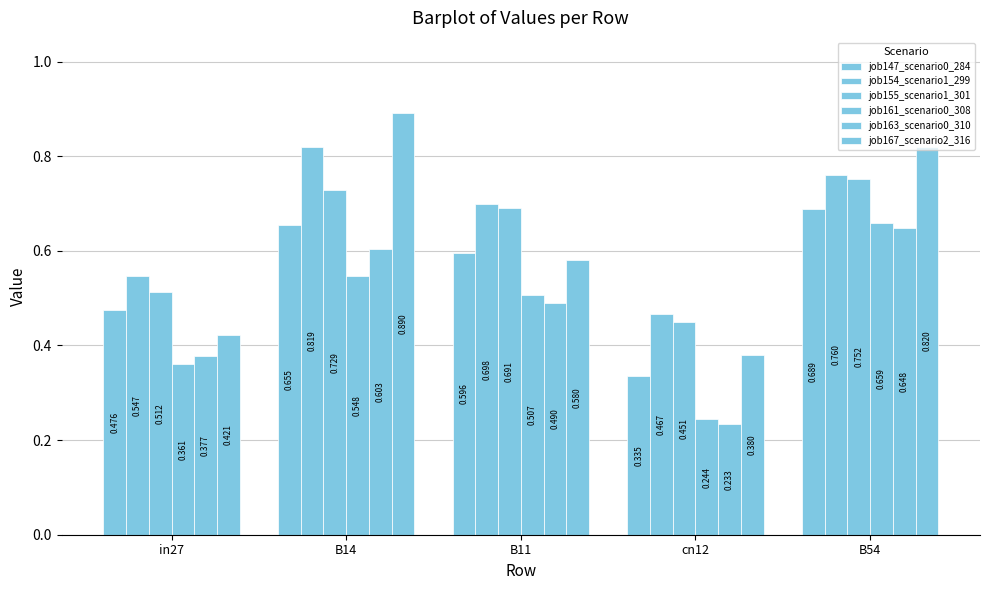

Reading left to right, transcribe all the data shown in this chart.

job147_scenario0_284: in27=0.5	B14=0.7	B11=0.6	cn12=0.3	B54=0.7
job154_scenario1_299: in27=0.5	B14=0.8	B11=0.7	cn12=0.5	B54=0.8
job155_scenario1_301: in27=0.5	B14=0.7	B11=0.7	cn12=0.5	B54=0.8
job161_scenario0_308: in27=0.4	B14=0.5	B11=0.5	cn12=0.2	B54=0.7
job163_scenario0_310: in27=0.4	B14=0.6	B11=0.5	cn12=0.2	B54=0.6
job167_scenario2_316: in27=0.4	B14=0.9	B11=0.6	cn12=0.4	B54=0.8